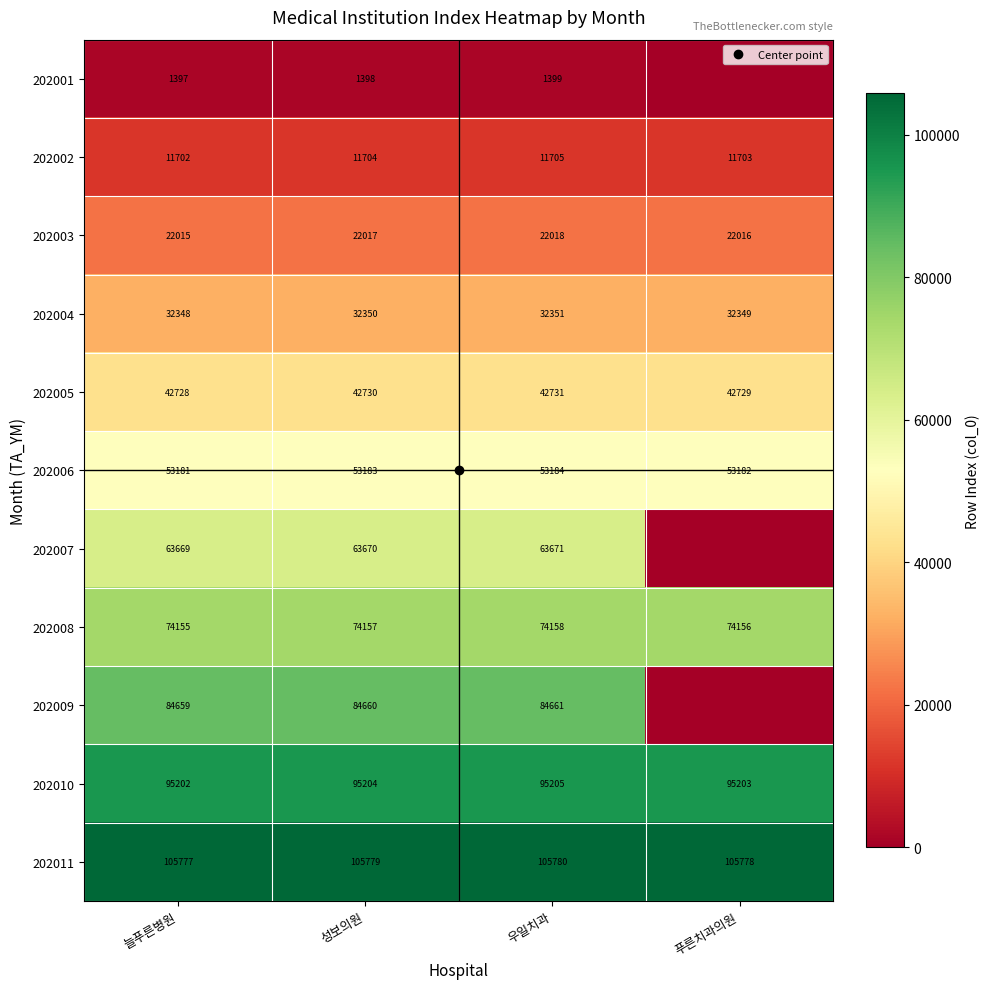

How many series are shown in this chart?

11